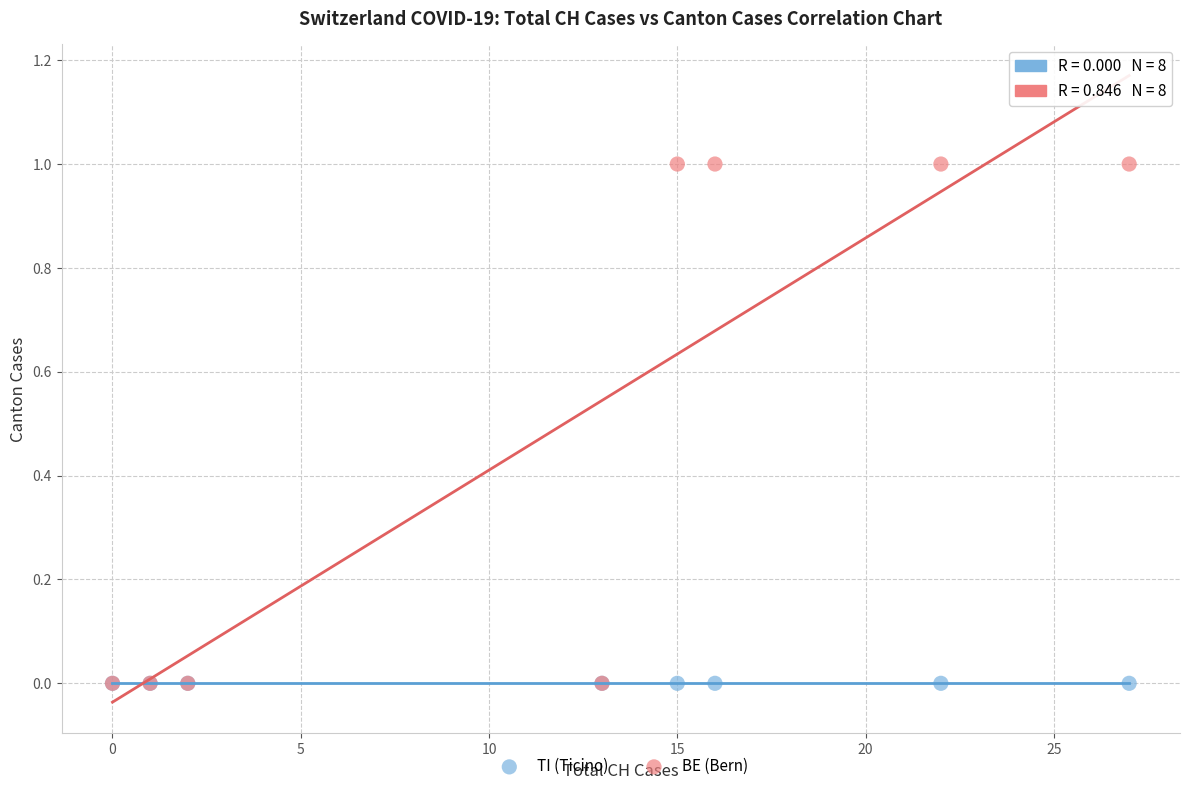

Which series reaches the maximum Y coordinate?

BE (Bern)